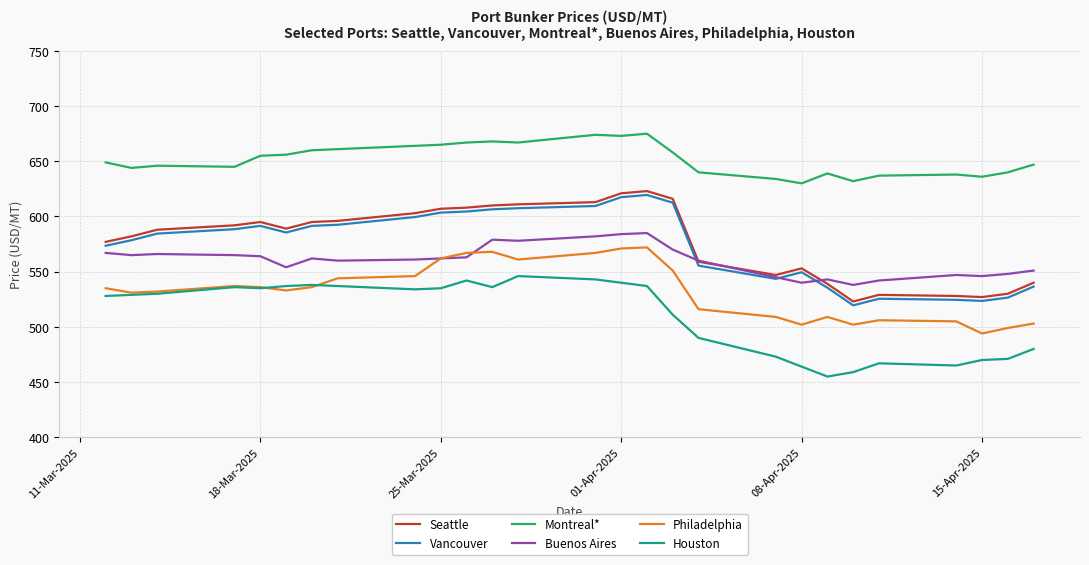

What is the average value of the Montreal* series?

651.9